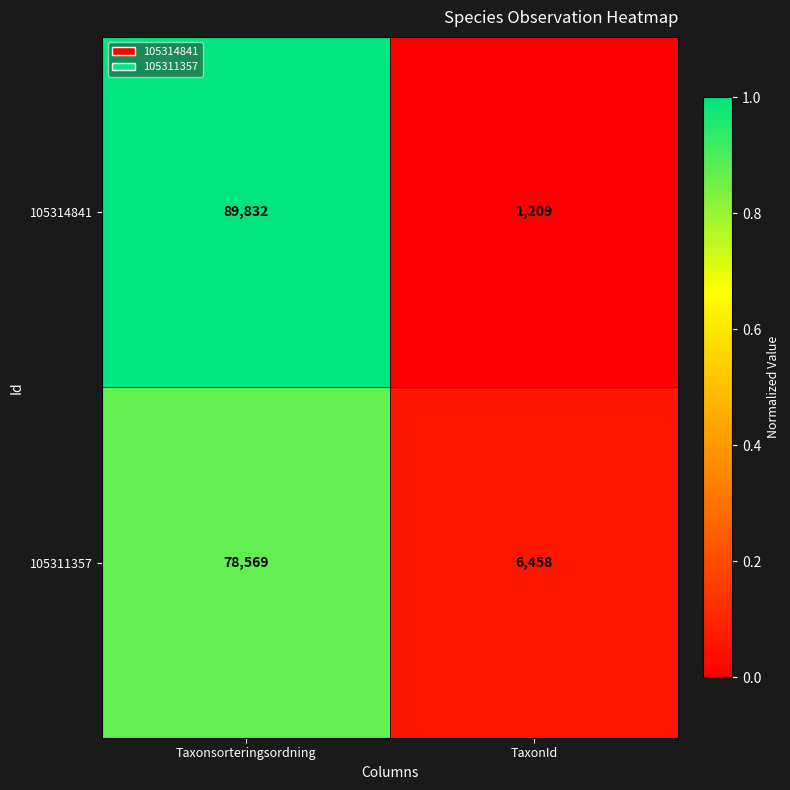

Reading left to right, what are all the values shown in this chart?

105314841: 89832	1209
105311357: 78569	6458